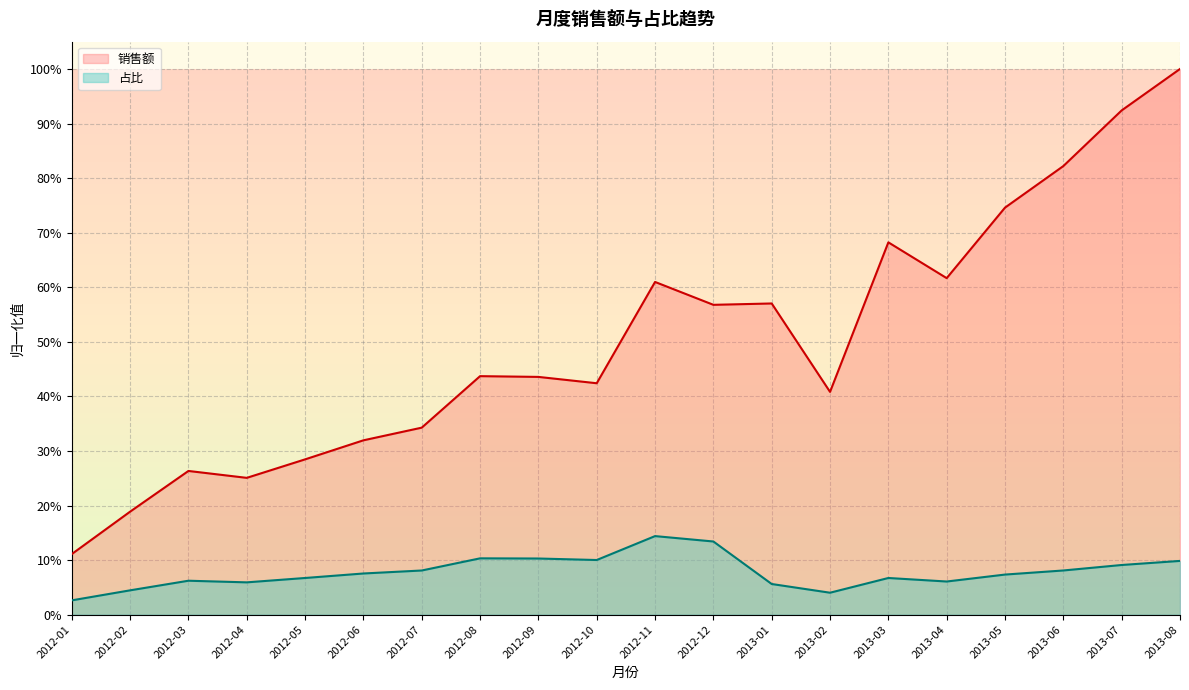

Which series has the widest spread of values?

销售额